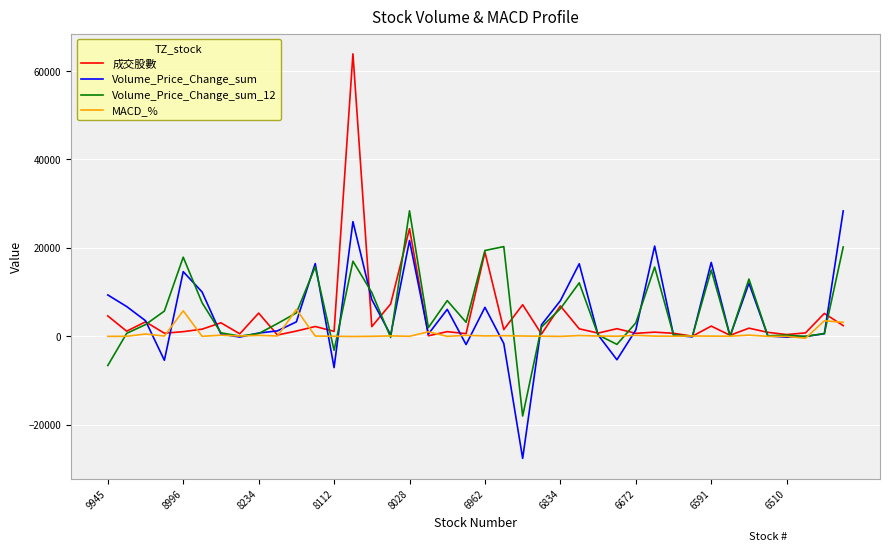

What is the maximum value for MACD_%?

6114.4